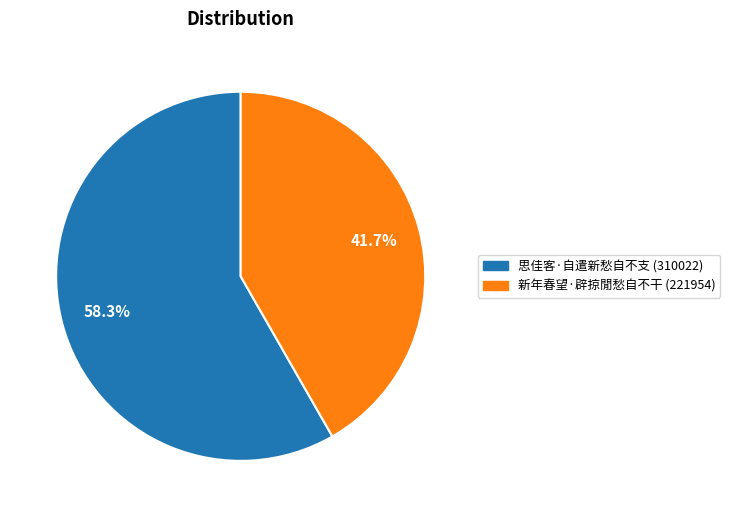

To the nearest percent, what is the average slice percentage?

50%